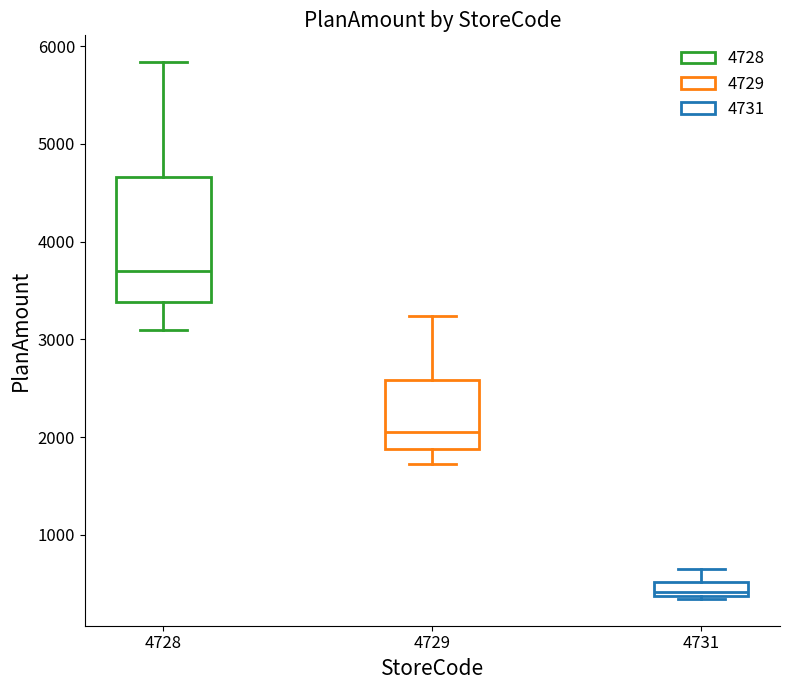

Comparing the boxes themselves (not the whiskers), which one is the tallest?

4728